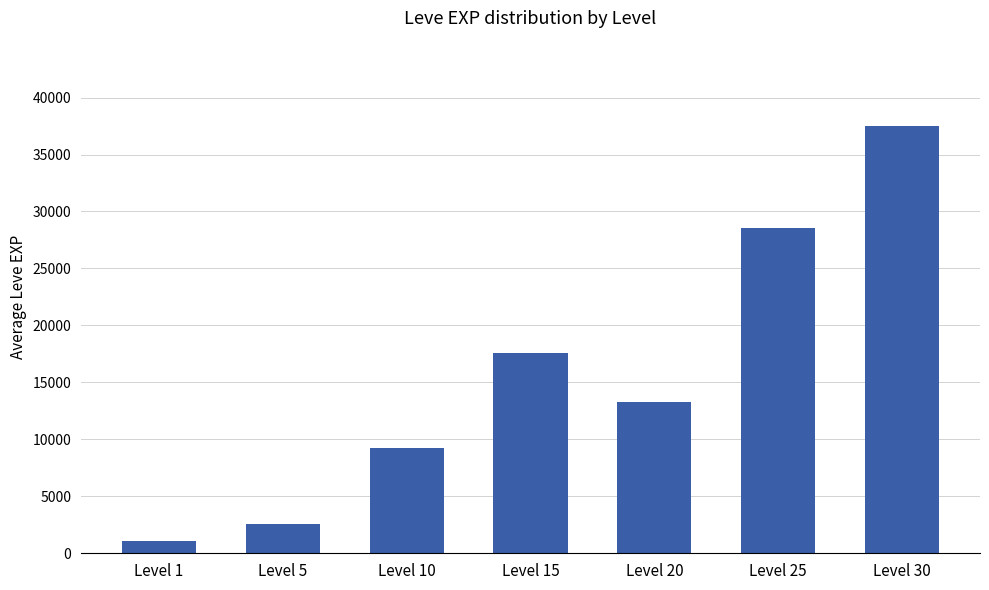

What is the sum of all values?

109818